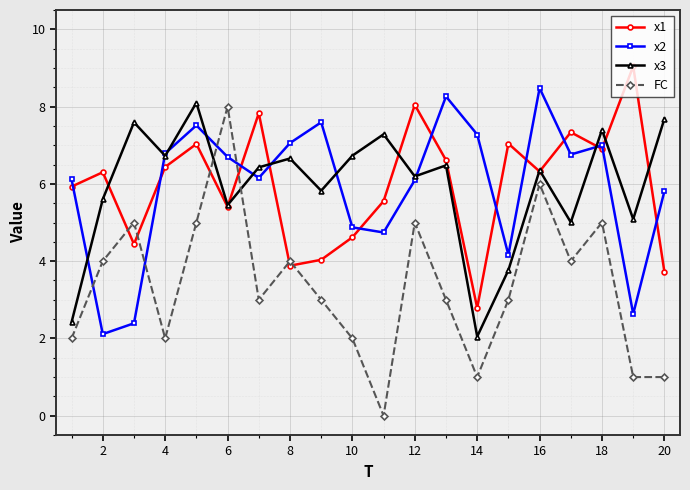

After their last crossing, which series has the higher values: FC or x3?

x3